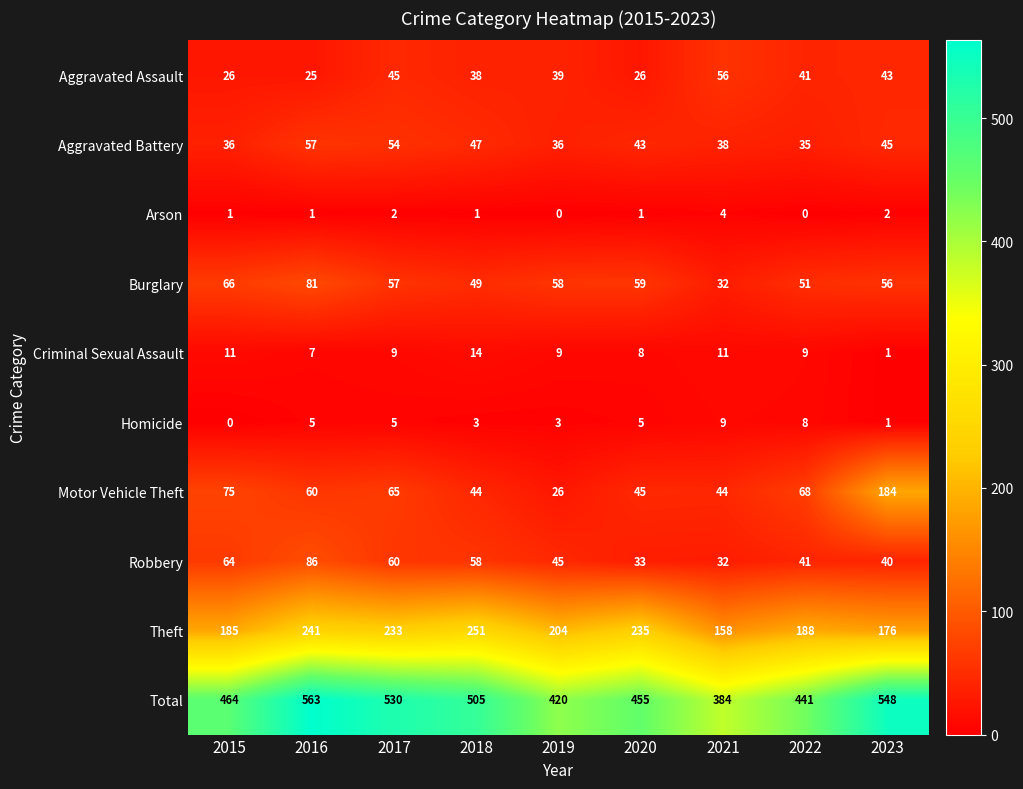

At which label is Aggravated Assault closest to 40?

2019